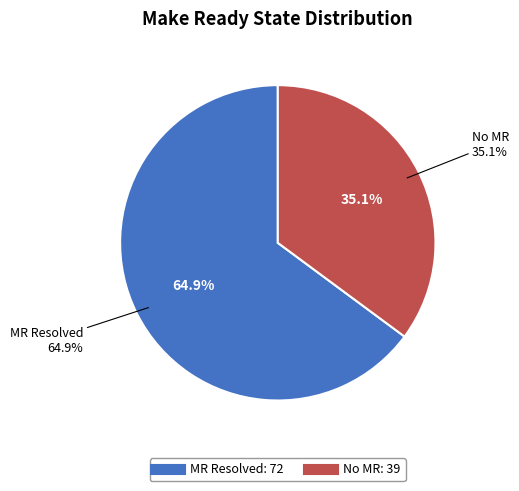

How many slices are in this pie chart?

2